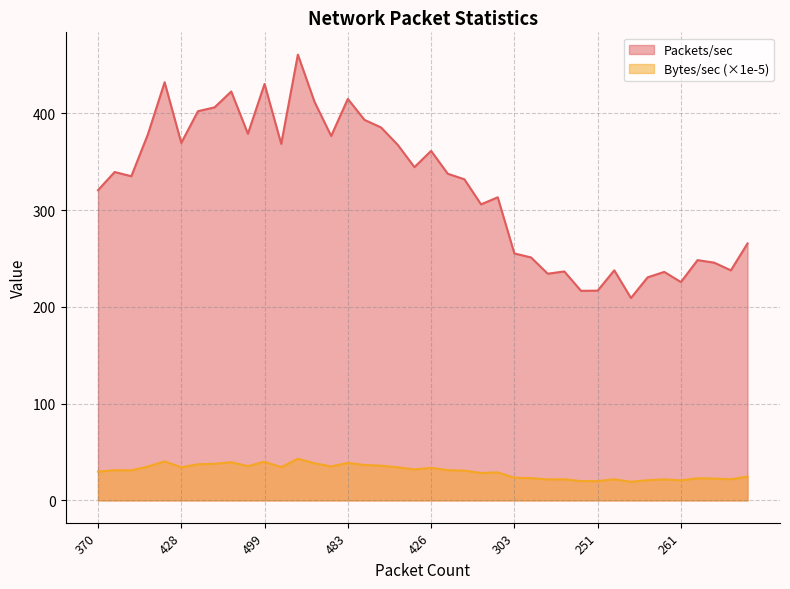

At which label does Packets/sec reach its minimum?

246